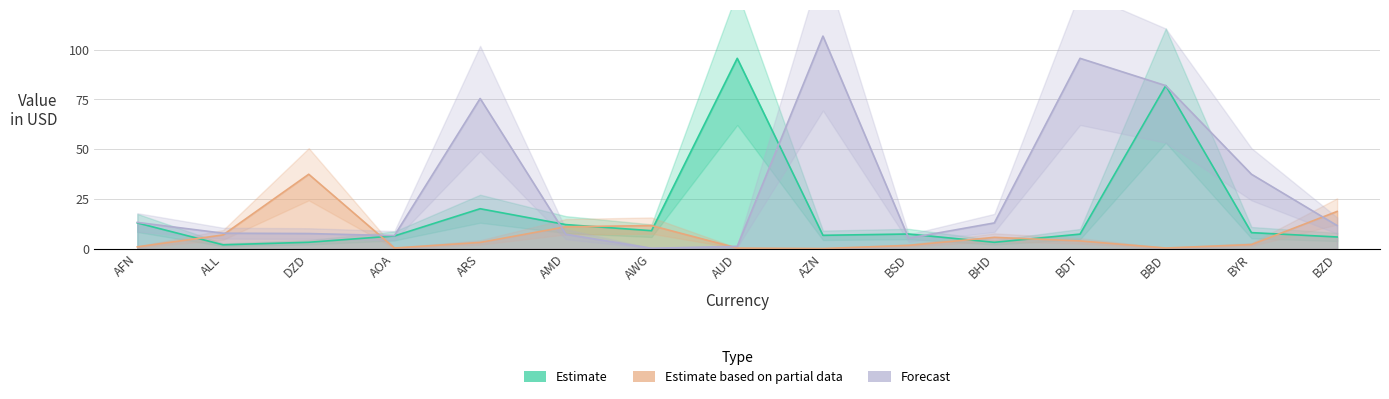

How many interior local peaks does the Forecast series have?

3